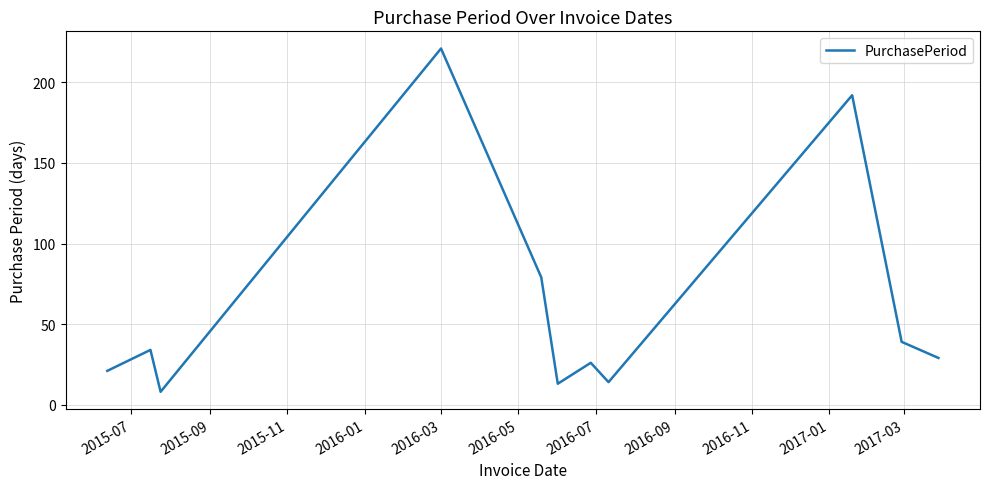

What is the greatest value displayed?

221